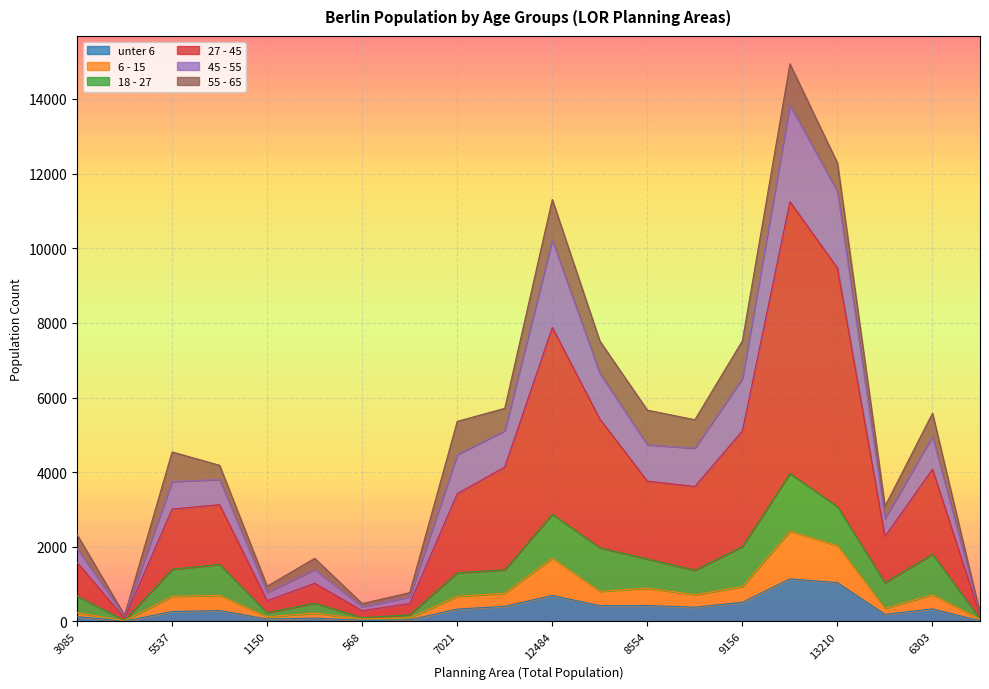

Count the number of categories in the chart.

20